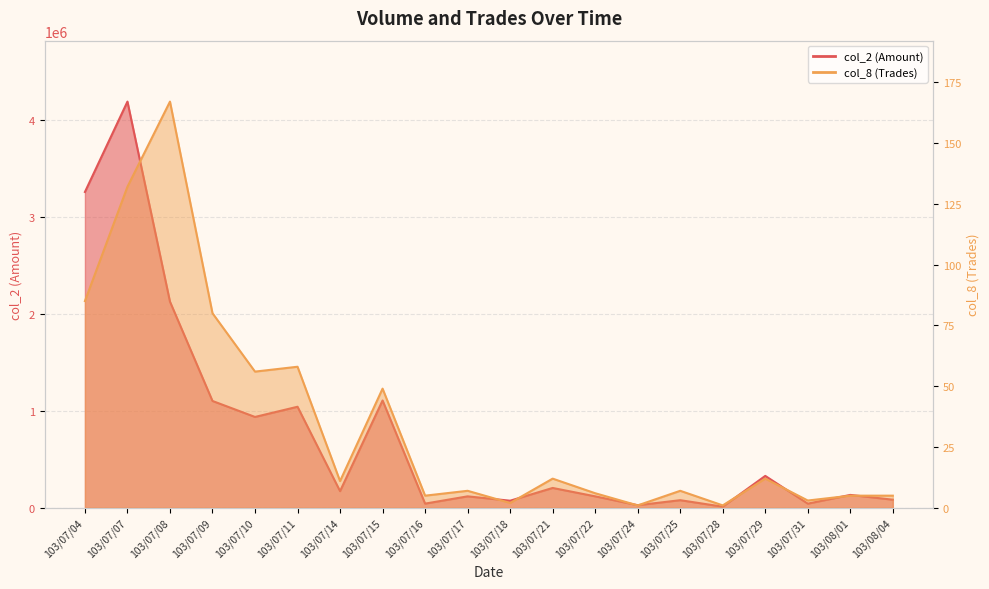

List the series in order of their overall mean, highest first.

col_2 (Amount), col_8 (Trades)